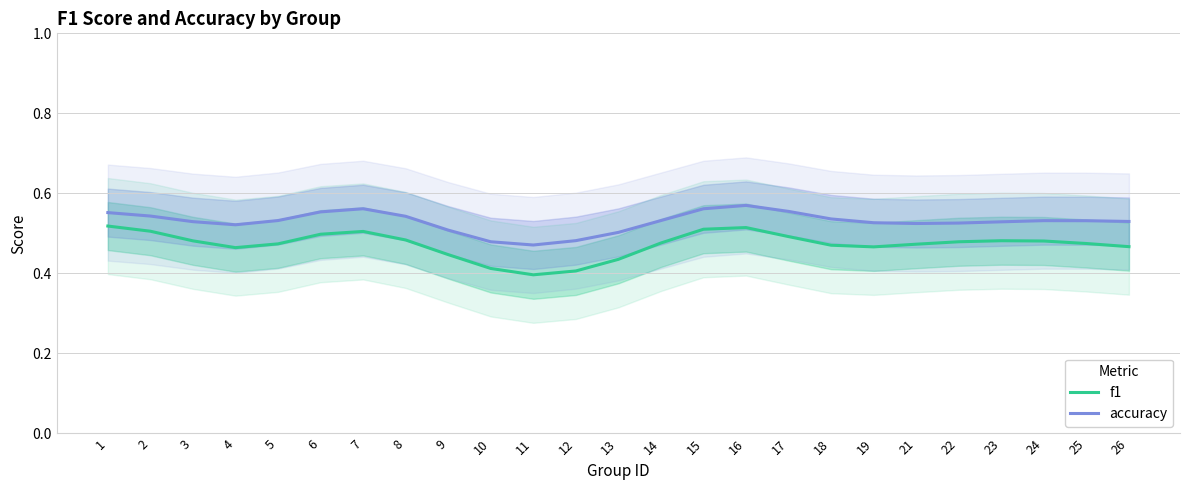

Which series has the largest total across all categories?

accuracy